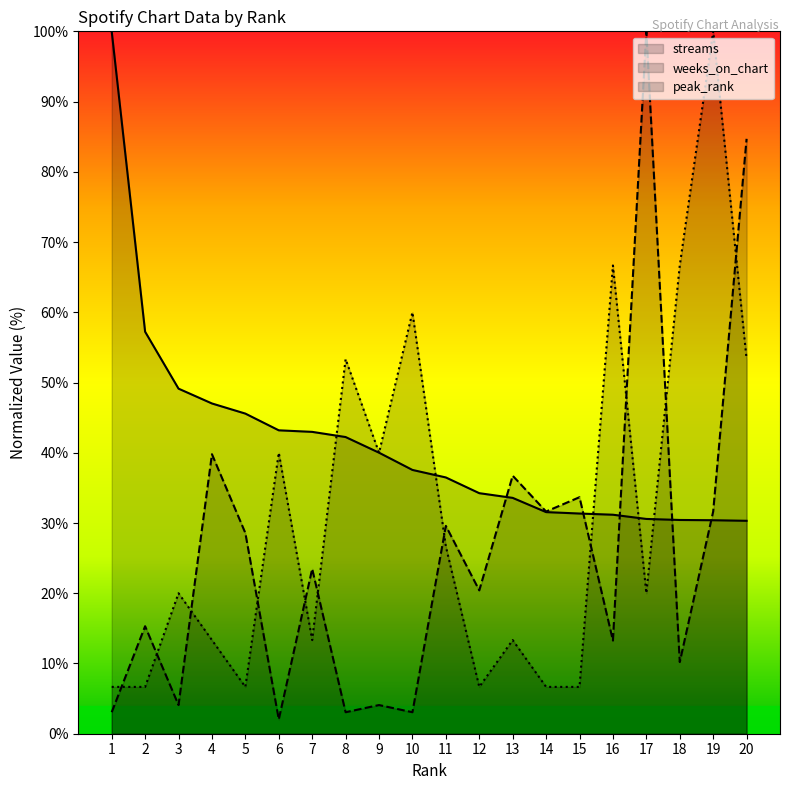

Reading left to right, what are all the values shown in this chart?

streams: 1=100.0	2=57.2	3=49.1	4=47.0	5=45.6	6=43.2	7=43.0	8=42.2	9=40.0	10=37.6	11=36.5	12=34.2	13=33.6	14=31.6	15=31.3	16=31.2	17=30.6	18=30.4	19=30.4	20=30.3
weeks_on_chart: 1=3.1	2=15.3	3=4.1	4=39.8	5=28.6	6=2.0	7=23.5	8=3.1	9=4.1	10=3.1	11=29.6	12=20.4	13=36.7	14=31.6	15=33.7	16=13.3	17=100.0	18=10.2	19=31.6	20=84.7
peak_rank: 1=6.7	2=6.7	3=20.0	4=13.3	5=6.7	6=40.0	7=13.3	8=53.3	9=40.0	10=60.0	11=26.7	12=6.7	13=13.3	14=6.7	15=6.7	16=66.7	17=20.0	18=66.7	19=100.0	20=53.3